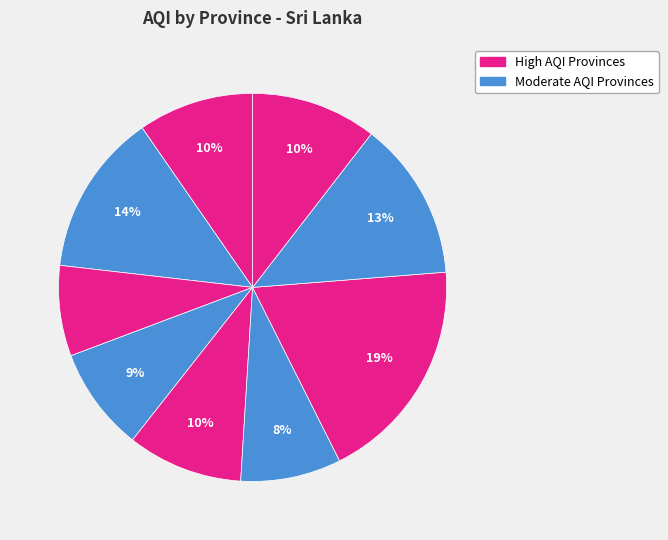

How many slices are in this pie chart?

9